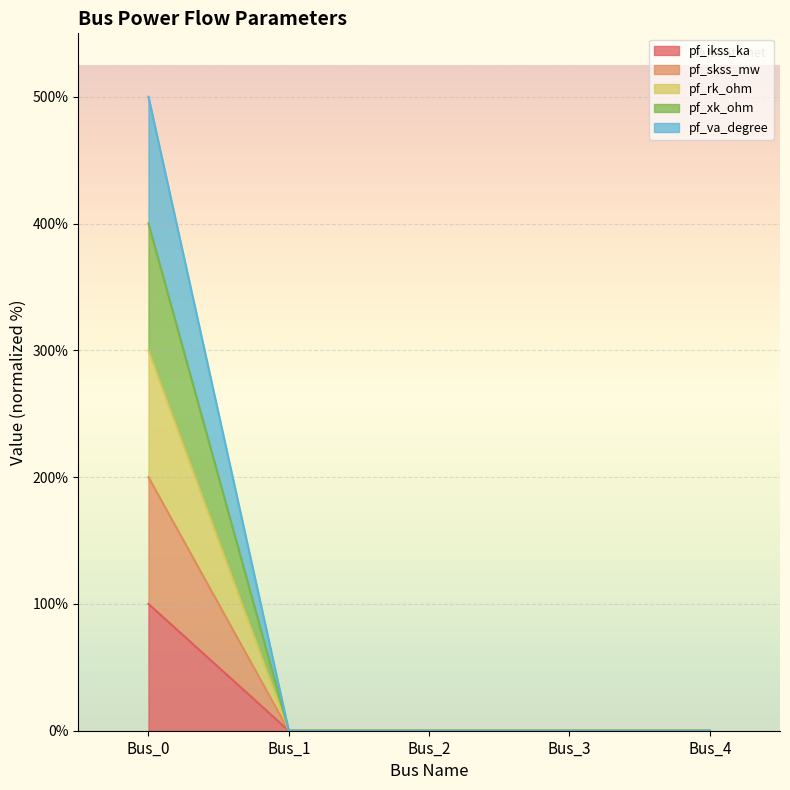

How many lines are shown in the chart?

5